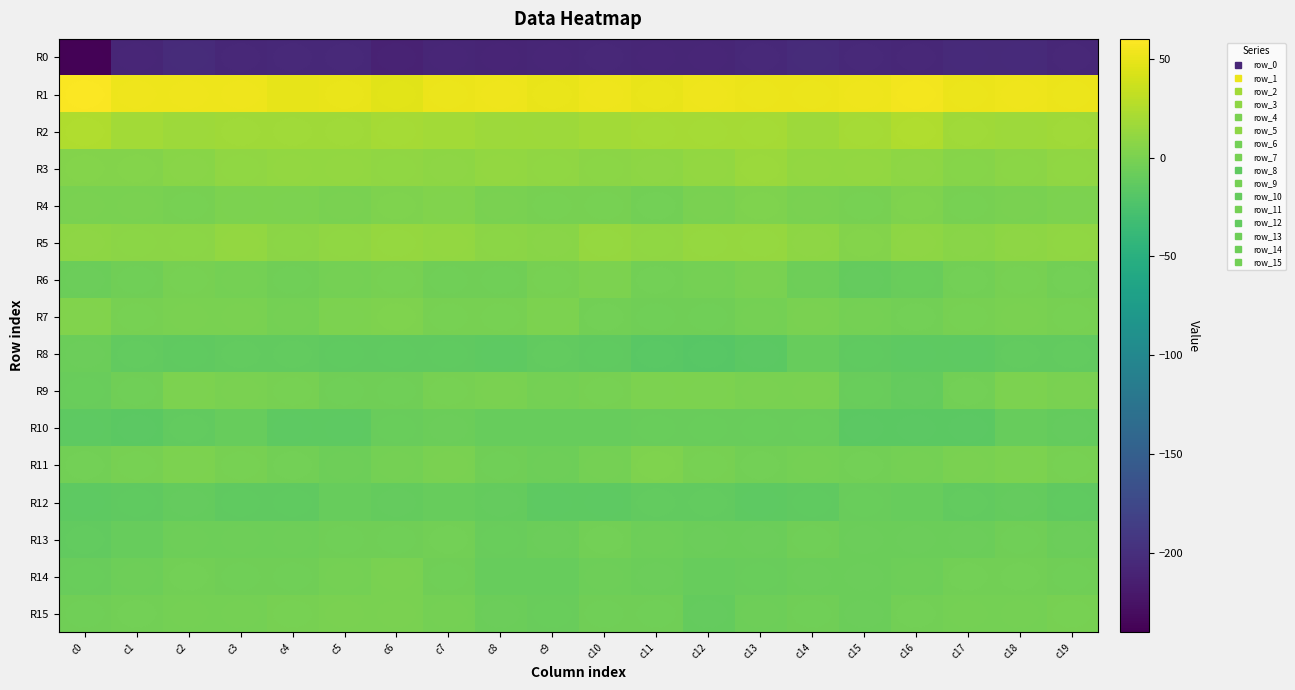

Rank the series by their maximum value, from highest to lowest.

R1, R2, R3, R5, R4, R7, R11, R9, R6, R15, R14, R13, R8, R10, R12, R0